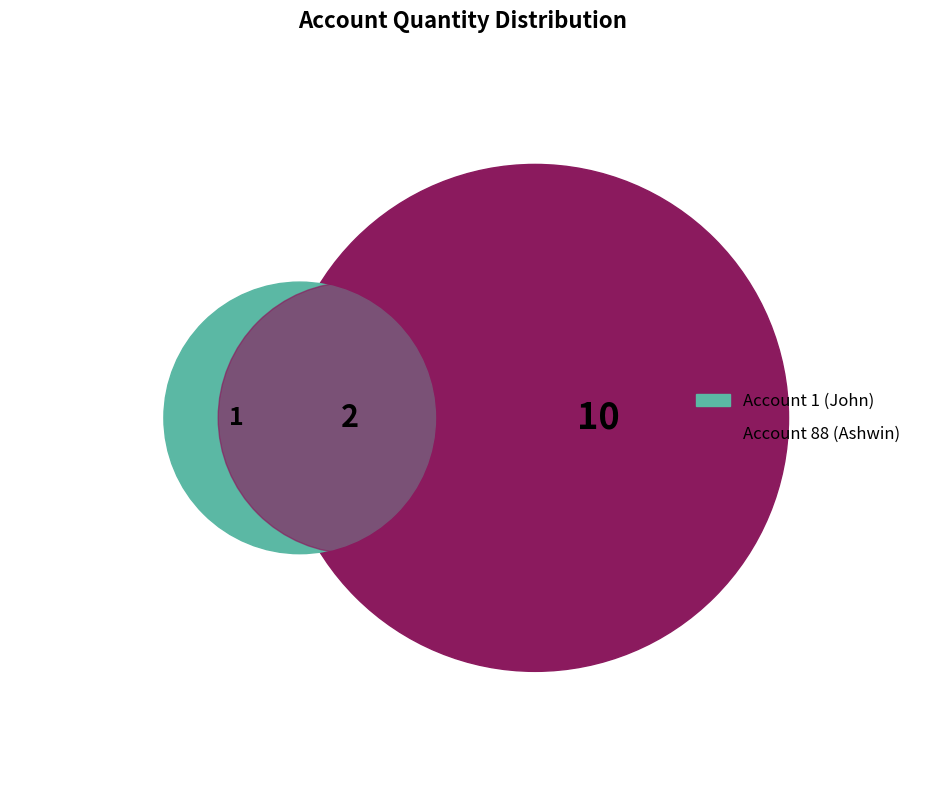

True or false: 2 accounts for 15% of the total.

True